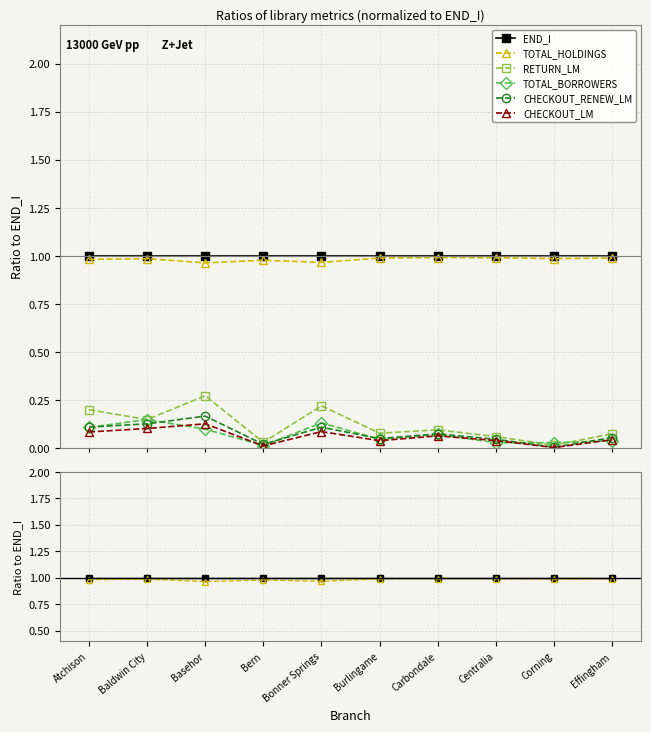

At how many categories does at least one series exceed 0?

10